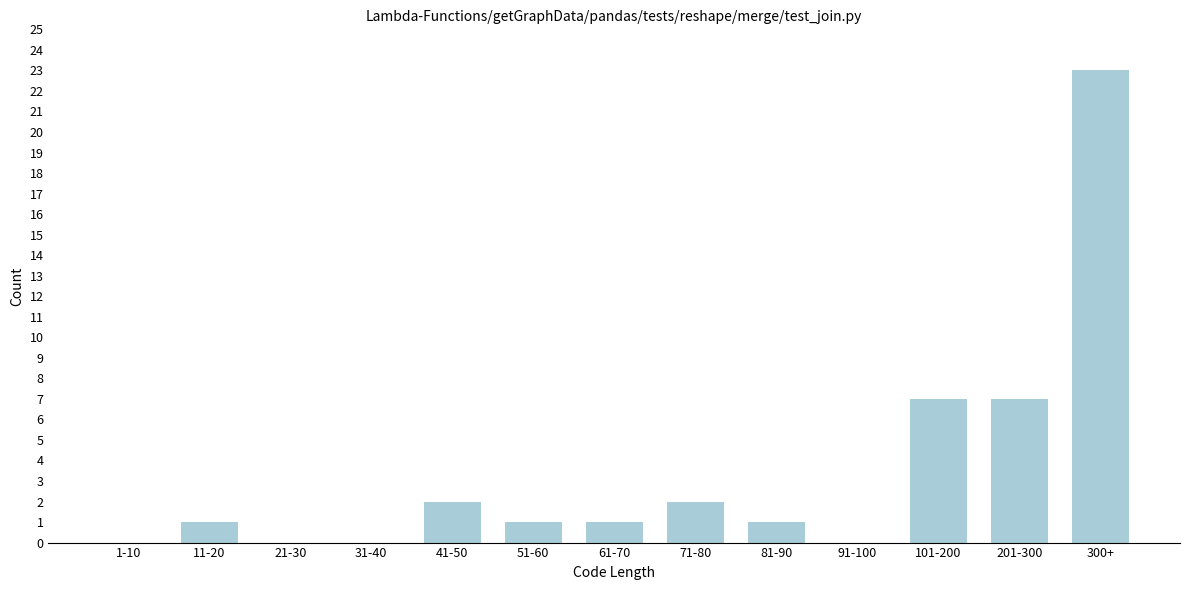

Reading left to right, list all the values displayed in this chart.

1-10=0	11-20=1	21-30=0	31-40=0	41-50=2	51-60=1	61-70=1	71-80=2	81-90=1	91-100=0	101-200=7	201-300=7	300+=23